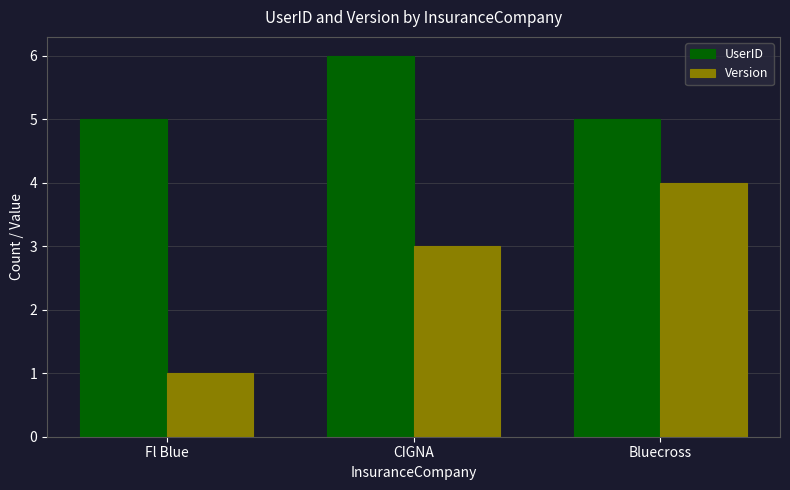

Is the value of UserID at Bluecross greater than the value of Version at CIGNA?

Yes